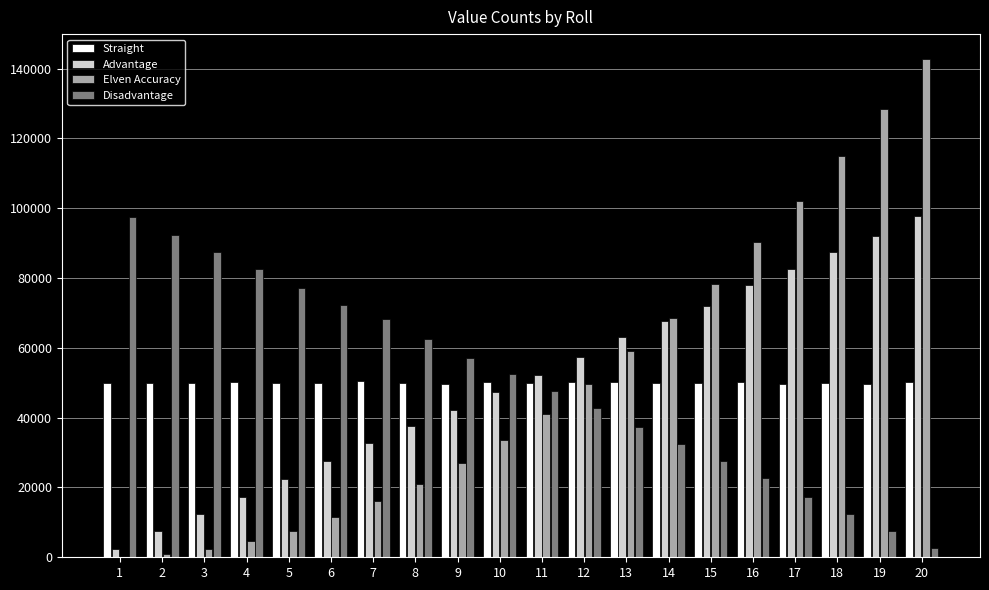

What is the sum of all Advantage values?

1000000